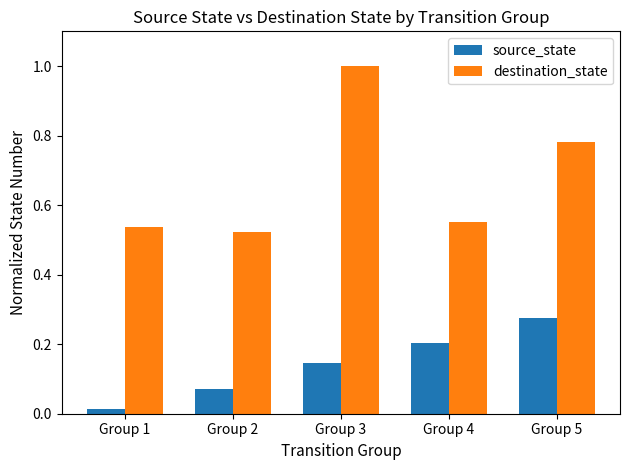

At which label is source_state closest to 0?

Group 1